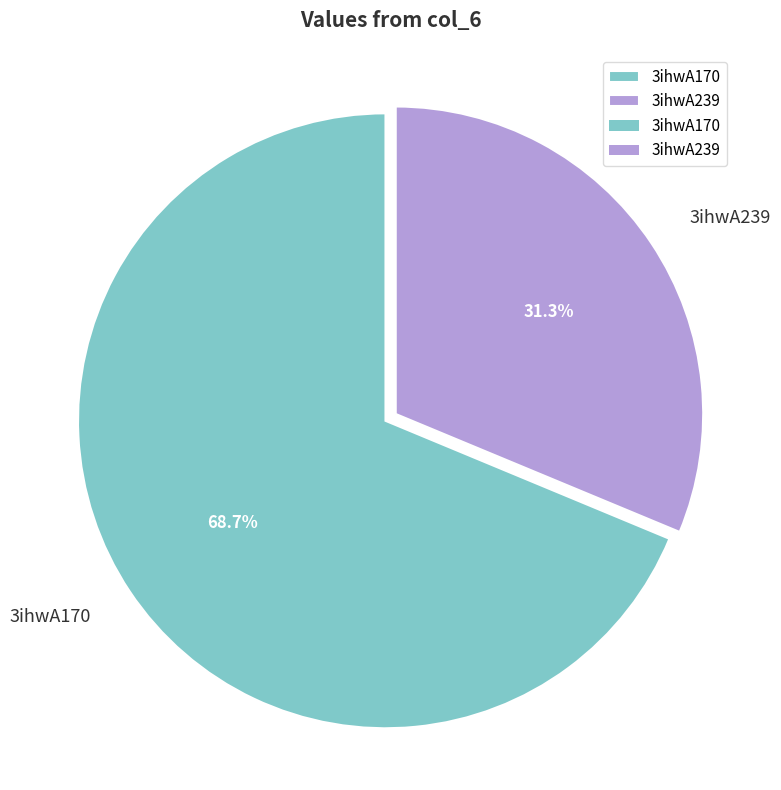

Between 3ihwA239 and 3ihwA170, which is larger?

3ihwA170